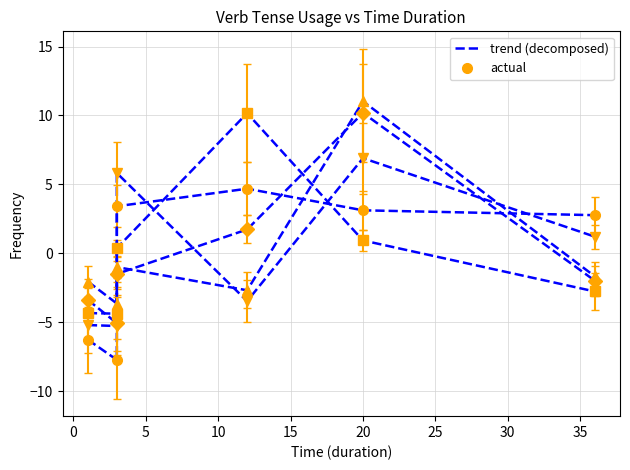

What is the approximate value of future (trend) at 20?

1.2